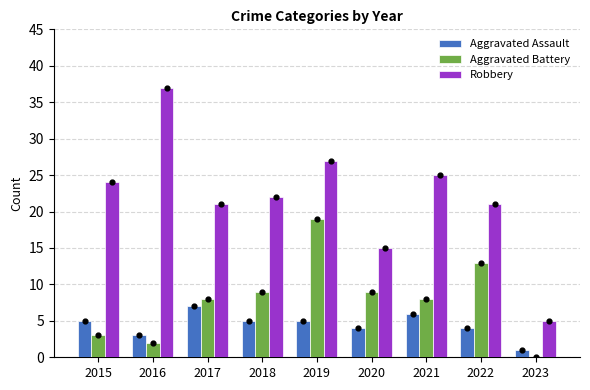

Which series has the largest total across all categories?

Robbery